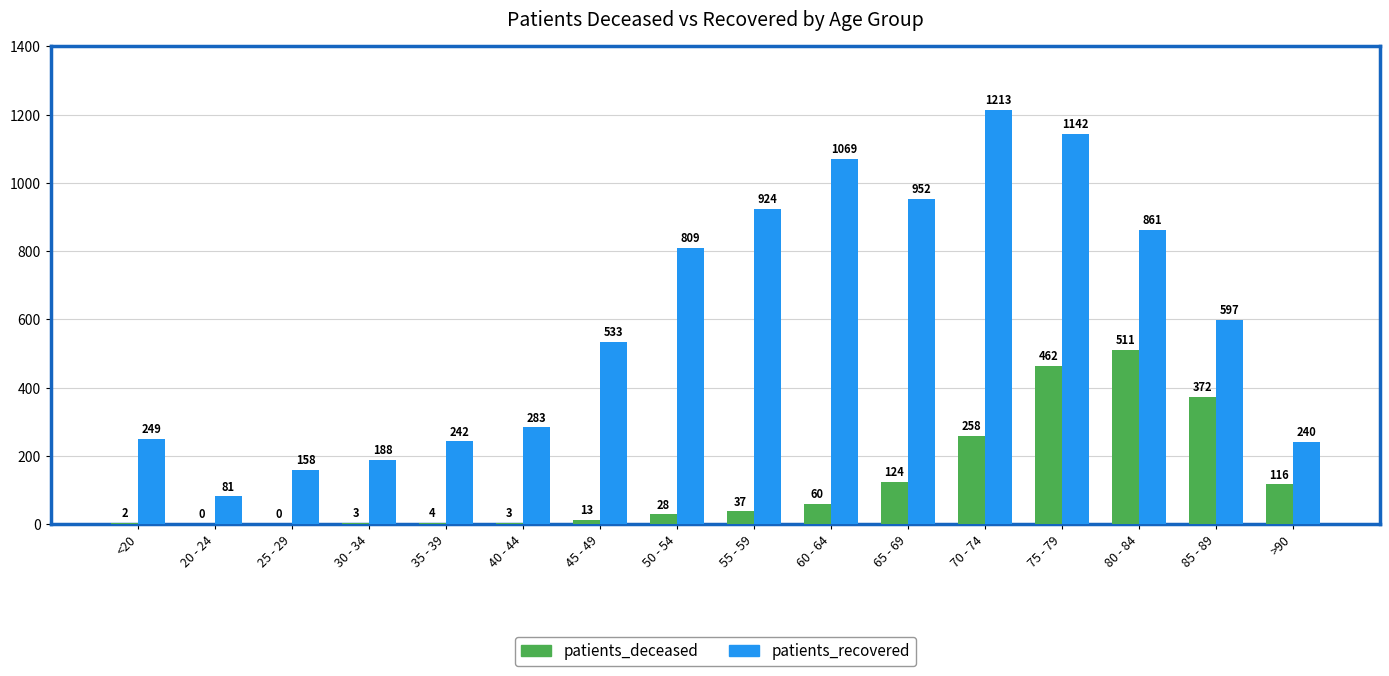

What is the sum of all patients_deceased values?

1993